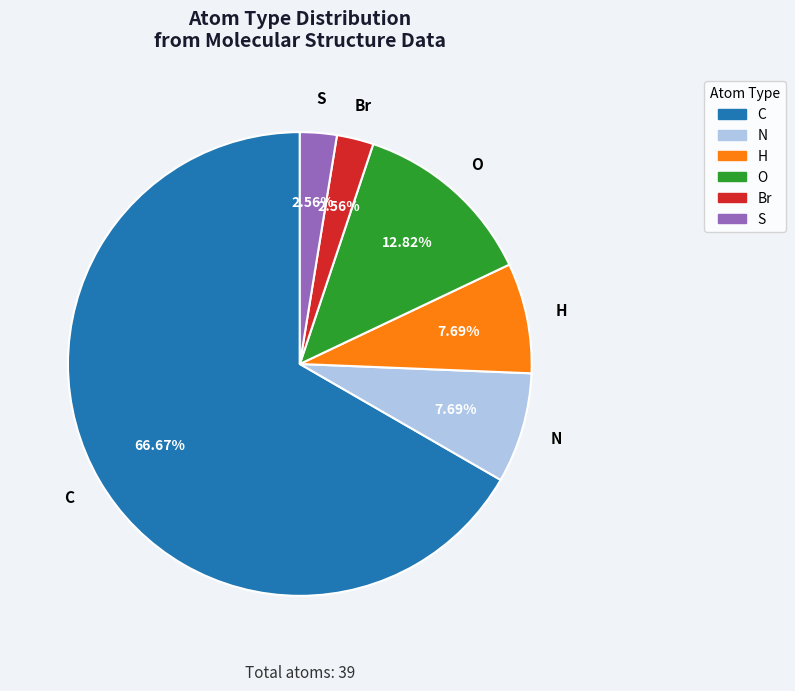

Does C represent more than half of the total?

Yes